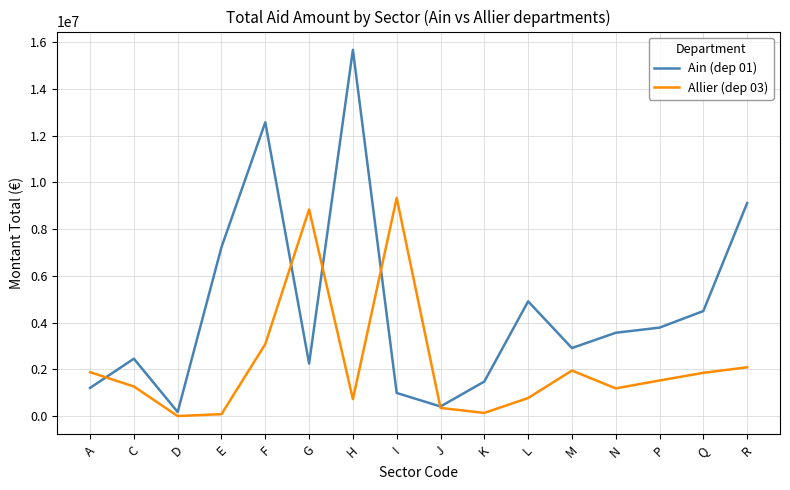

What is the difference between the maximum and minimum values in the Ain (dep 01) series?

15485943